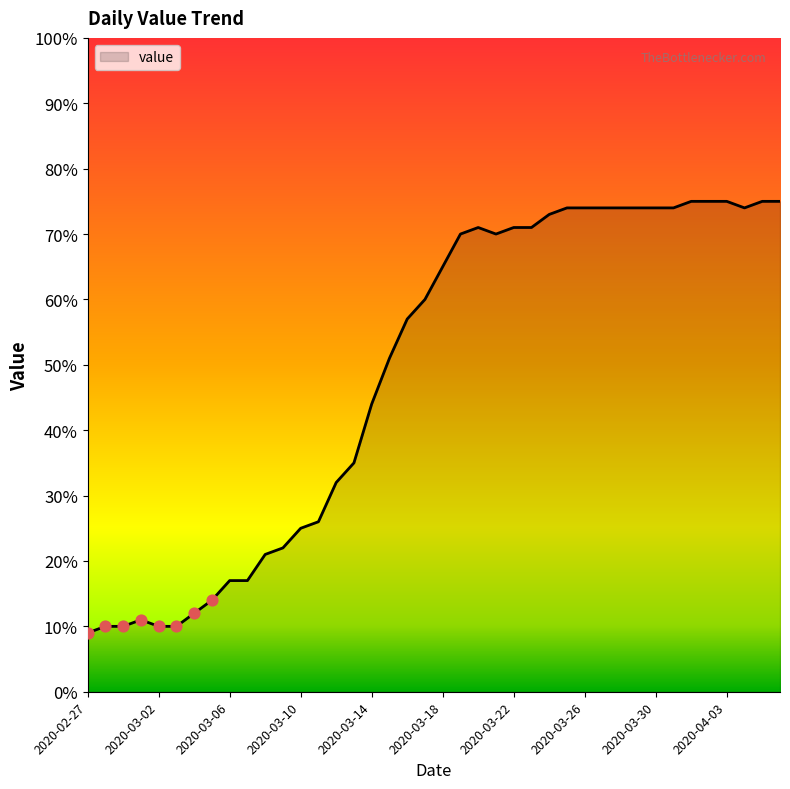

What is the maximum value shown in the chart?

75